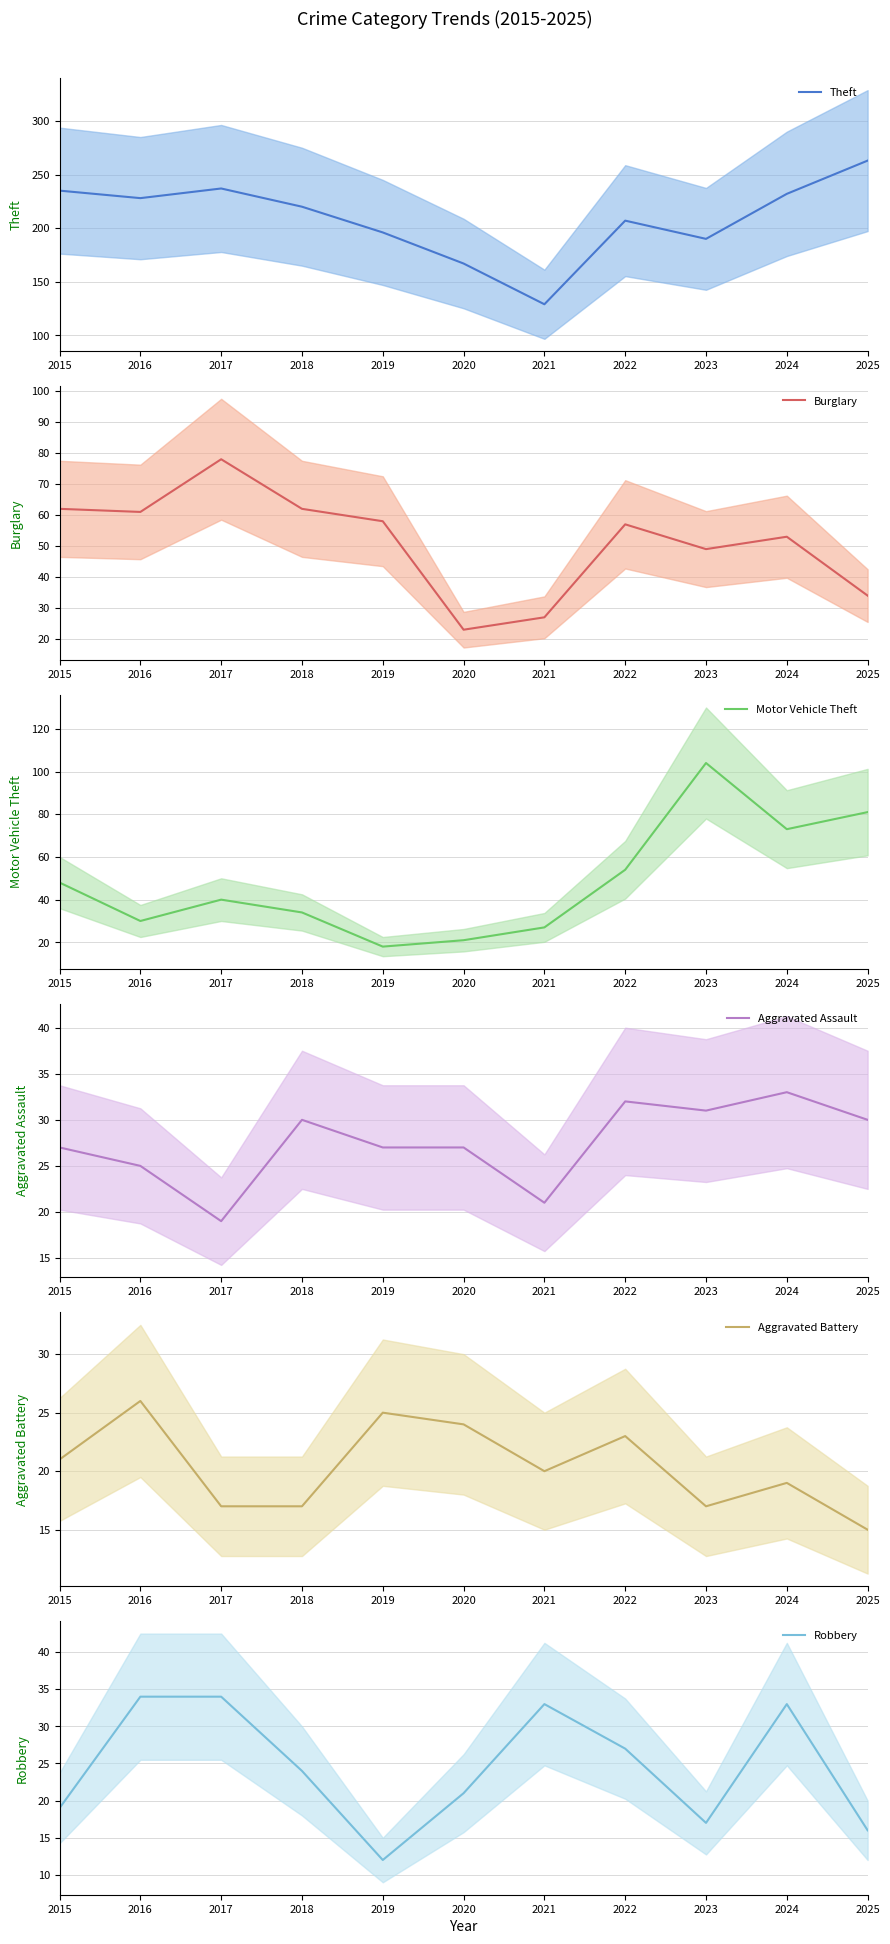

Where is Theft nearest to the value 196?

2019